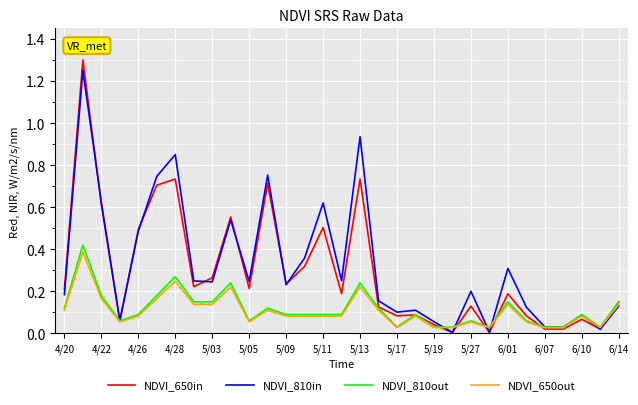

Which series has the largest range (max minus min)?

NDVI_650in